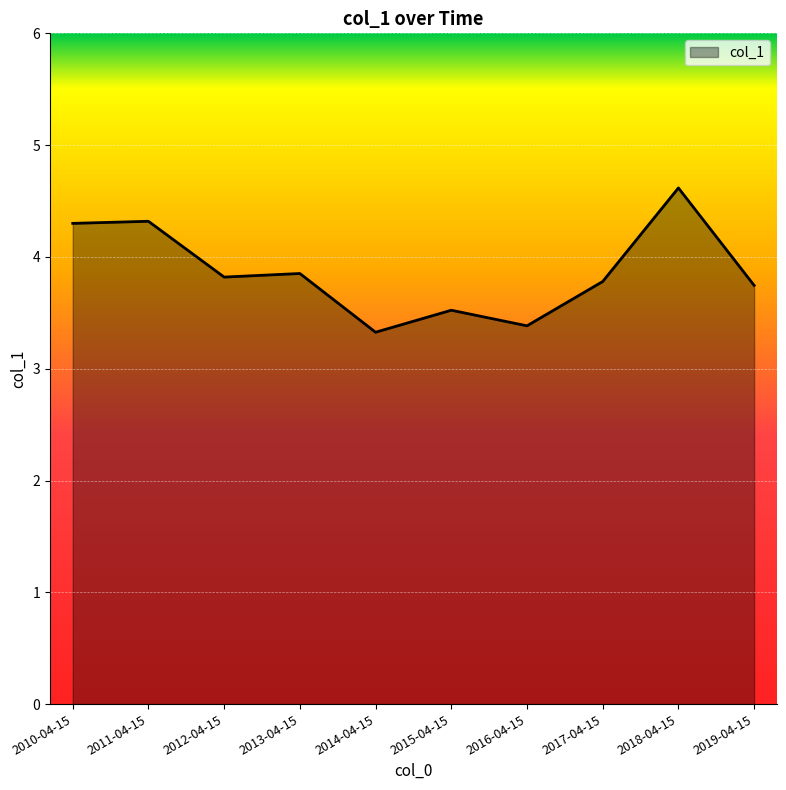

Count the number of categories in the chart.

10